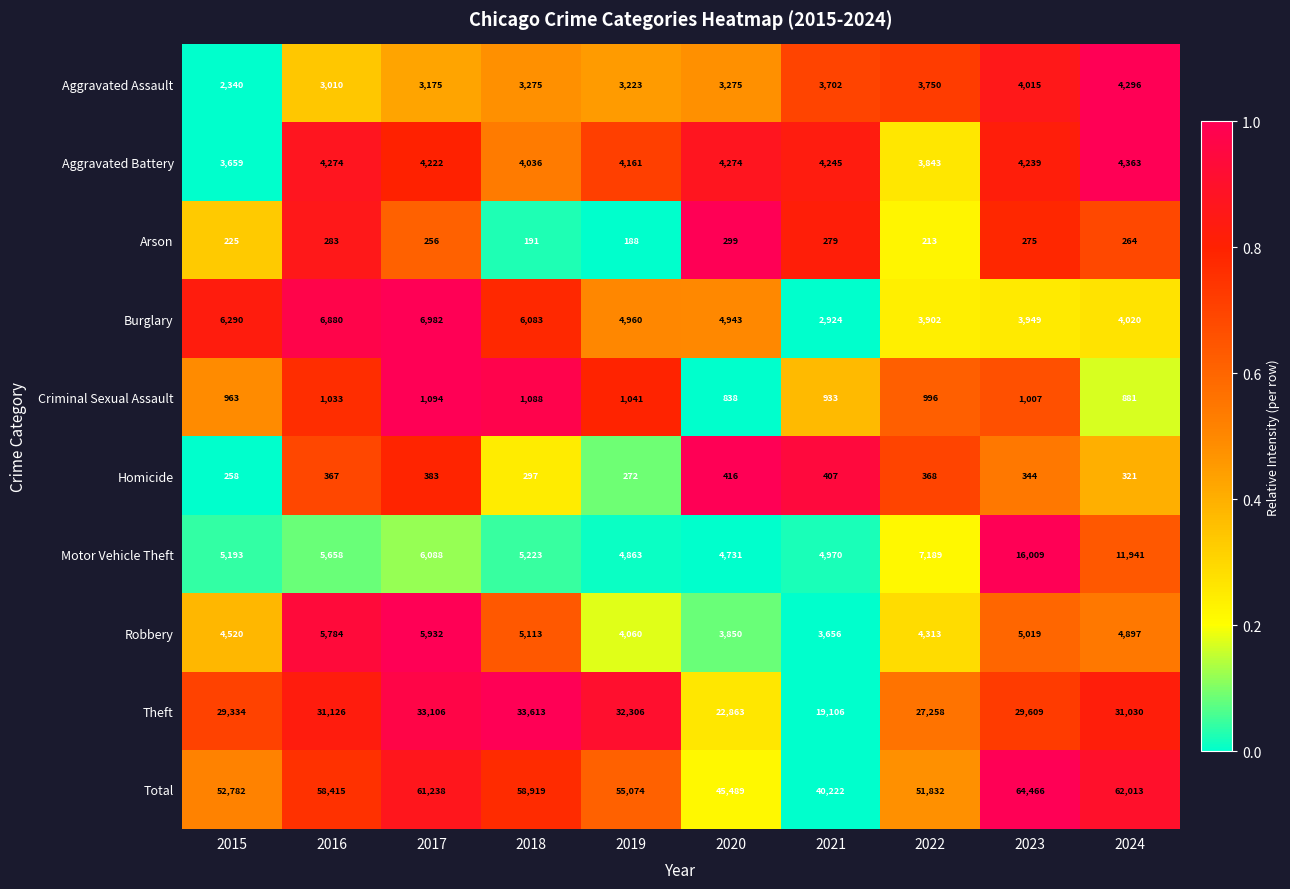

Is it true that Total equals 103657 at 2017?

False